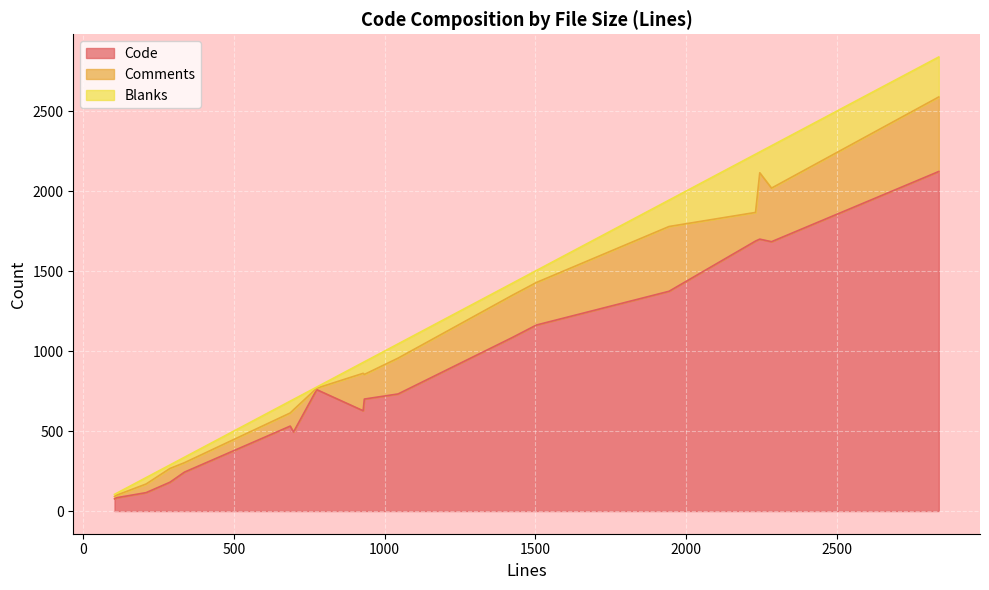

Which series has the largest range (max minus min)?

Code